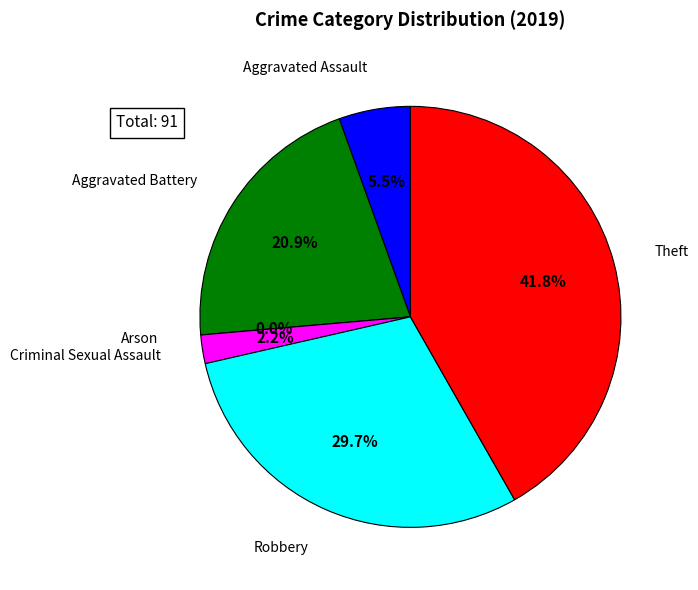

To the nearest percent, what portion does Theft represent?

42%